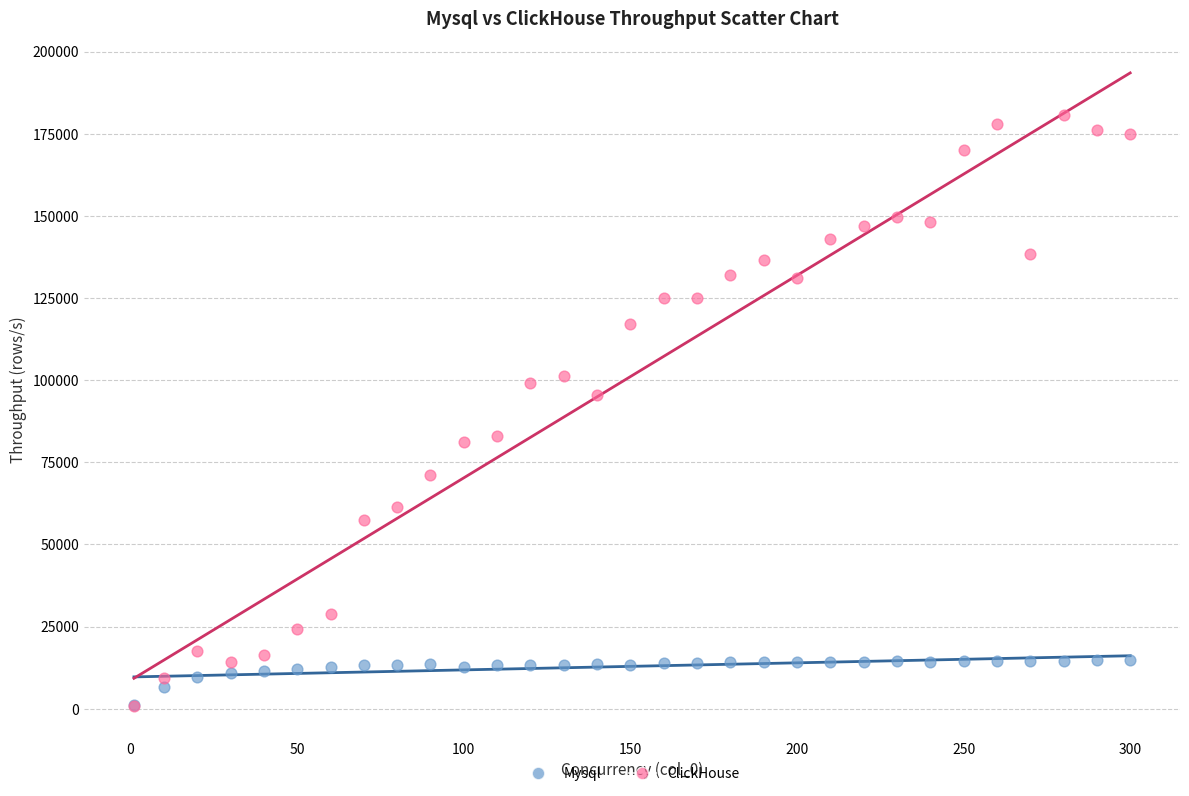

In the ClickHouse series, what Y value is closest to 90871?

95458.1